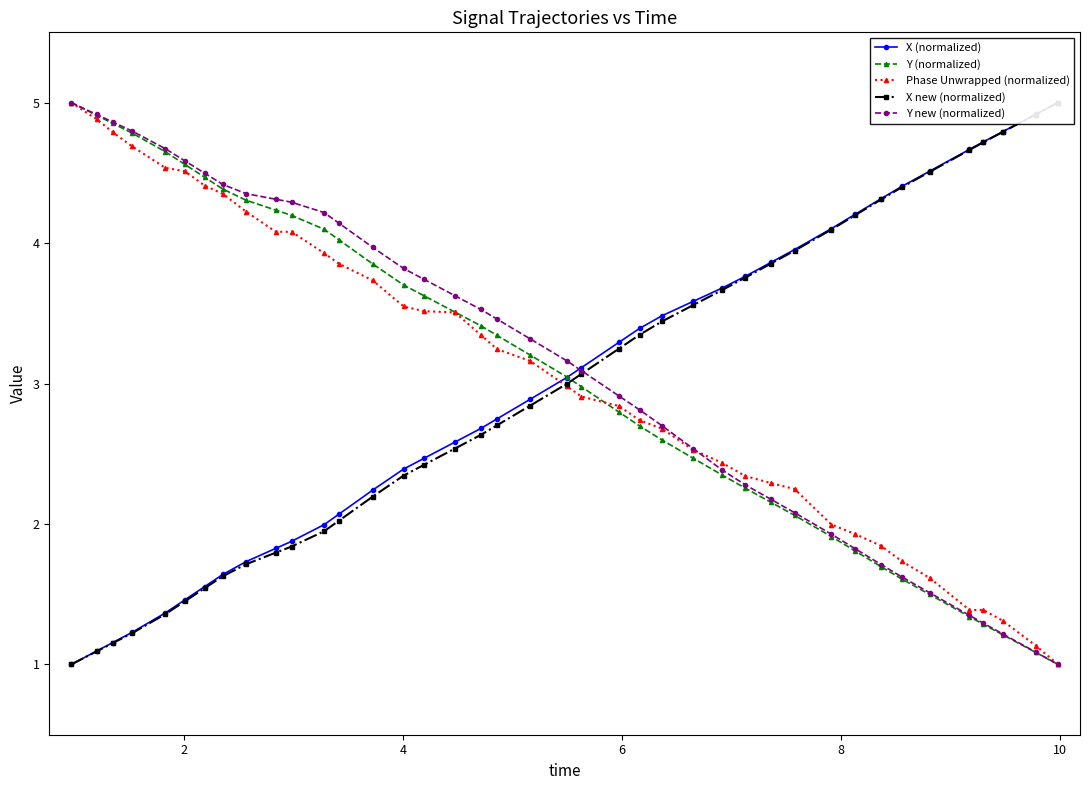

How many times do Y new (normalized) and Phase Unwrapped (normalized) cross each other?

1